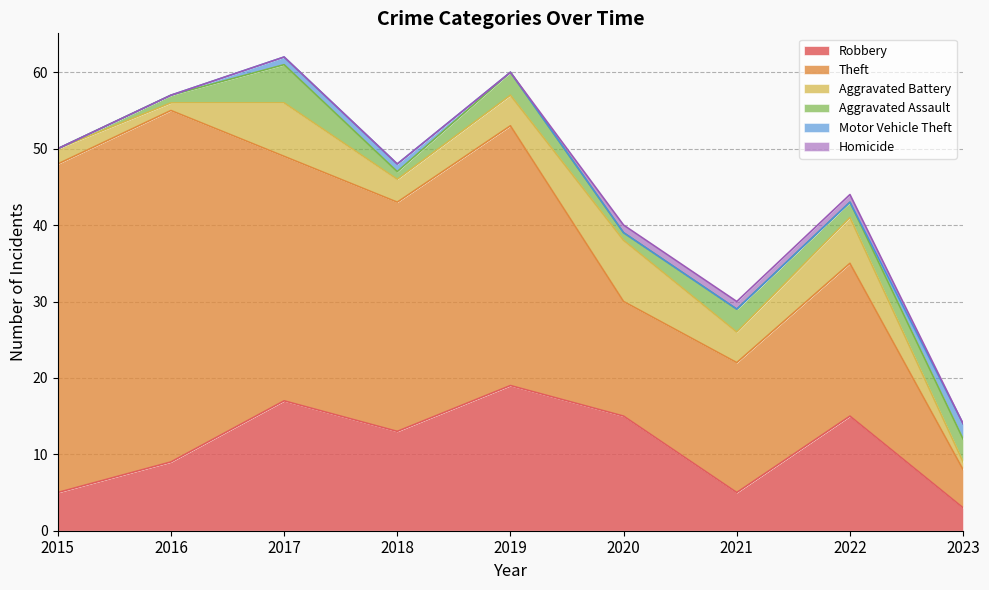

Which category has the highest value in the Aggravated Battery series?

2020